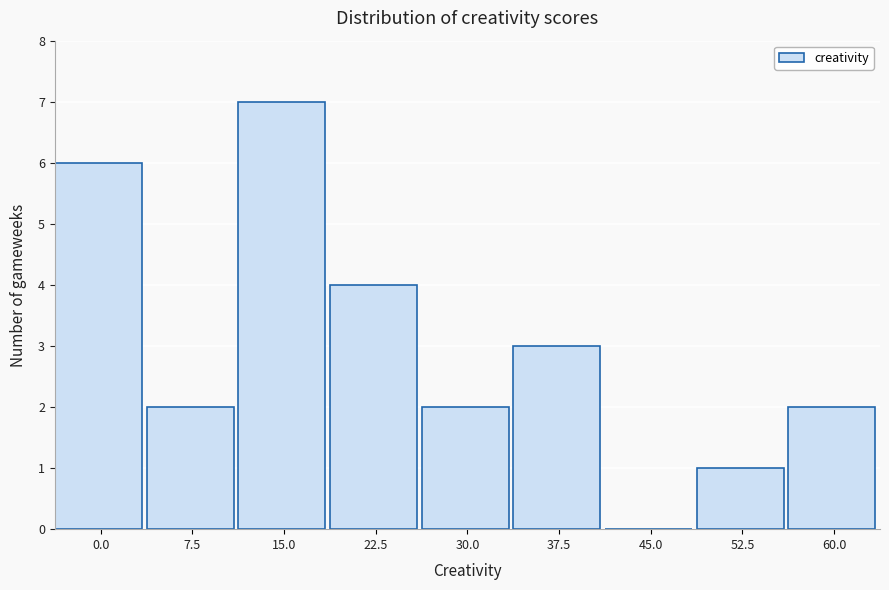

Reading right to left, extract all data points from this chart.

60.0=2	52.5=1	45.0=0	37.5=3	30.0=2	22.5=4	15.0=7	7.5=2	0.0=6